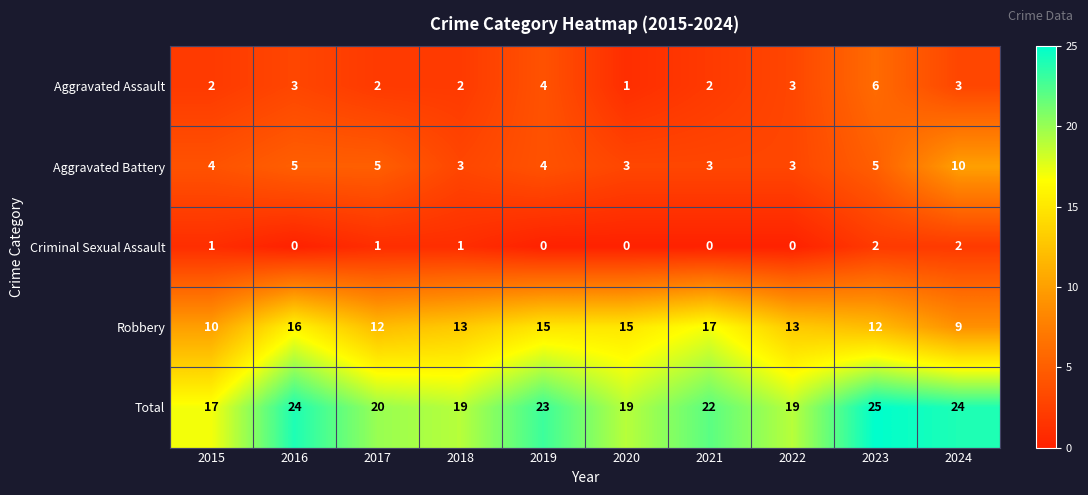

Which category has the highest value in the Total series?

2023